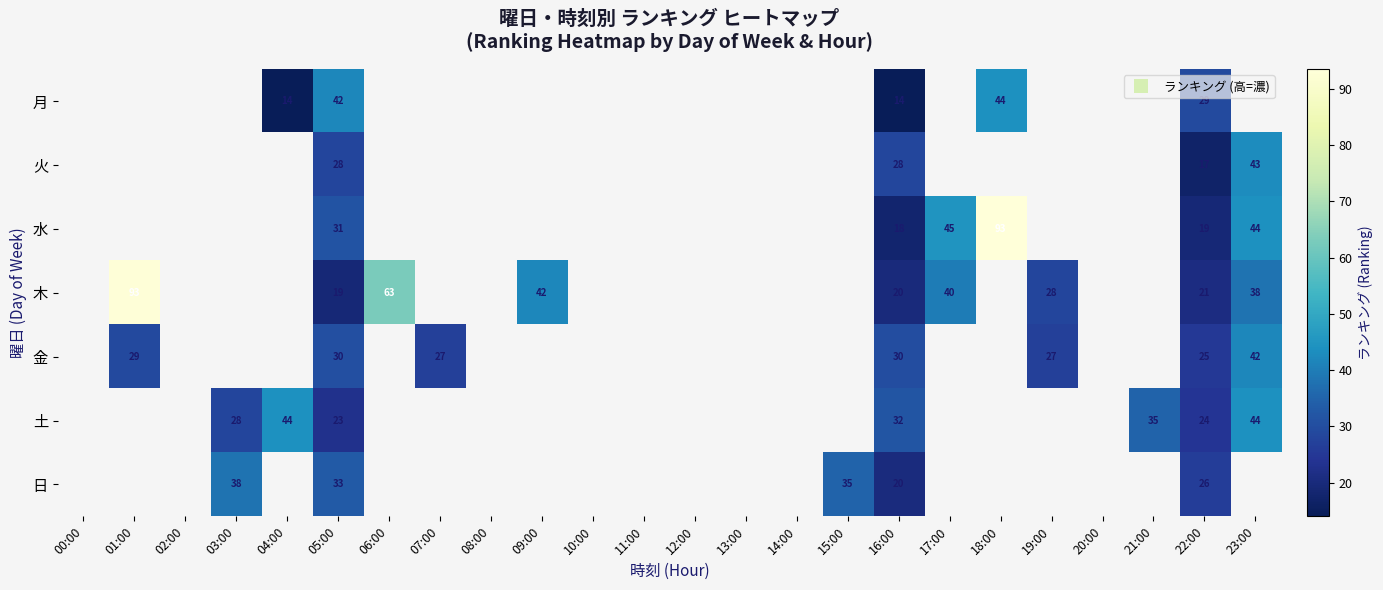

Count the number of data series in this chart.

7